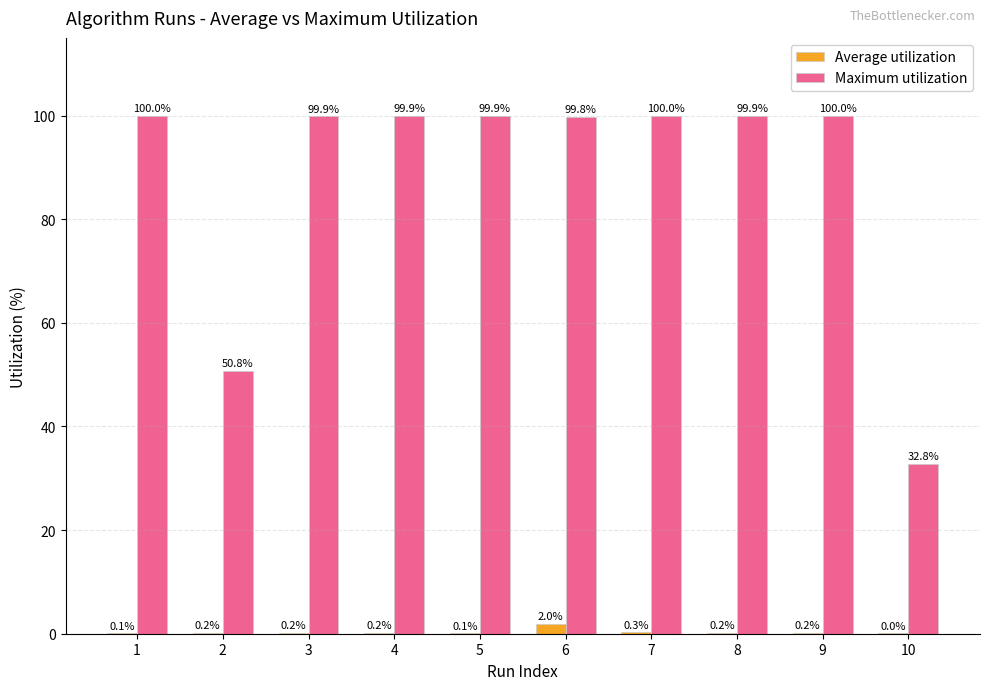

The value of Maximum utilization at 5 is 69.4. True or false?

False